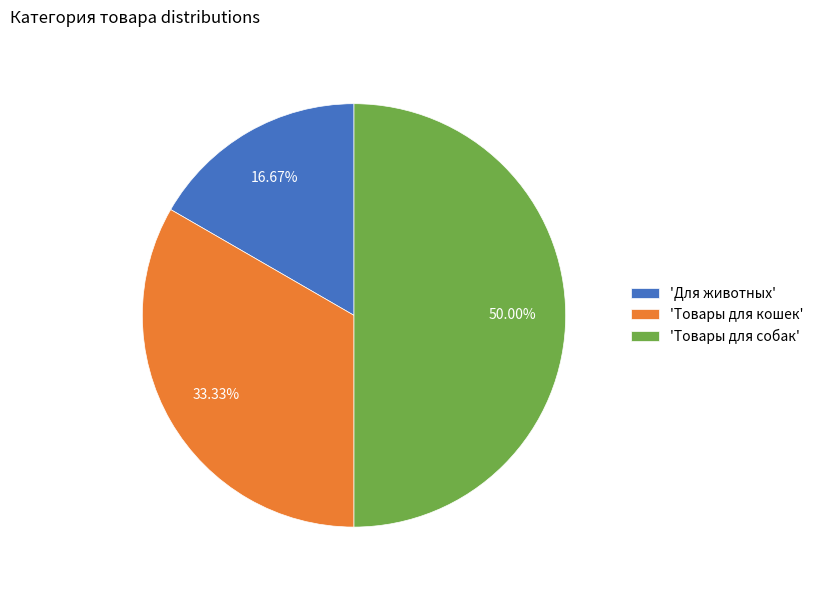

Approximately how many times larger is the value at 'Товары для собак' compared to 'Товары для кошек'?

1.5